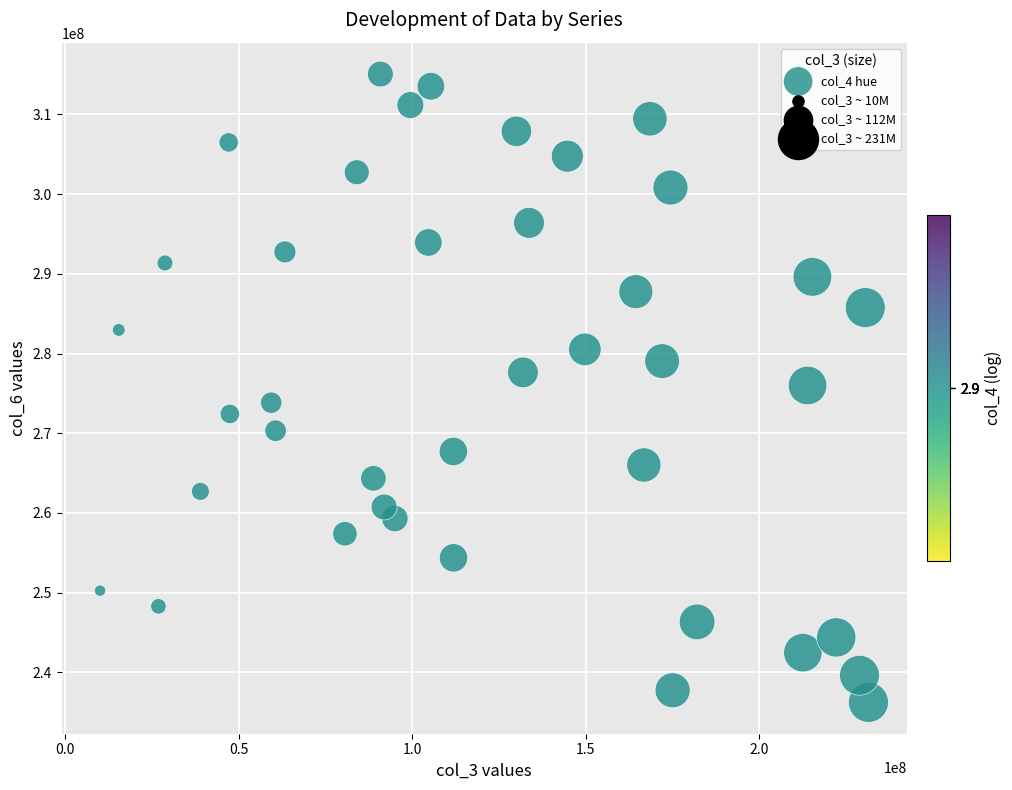

What is the range of X values (max minus min)?

221305512